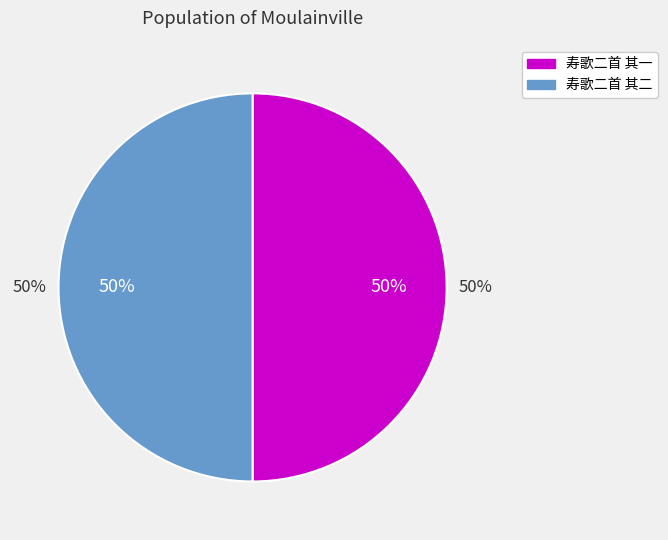

To the nearest percent, what portion does 寿歌二首 其一 represent?

50%